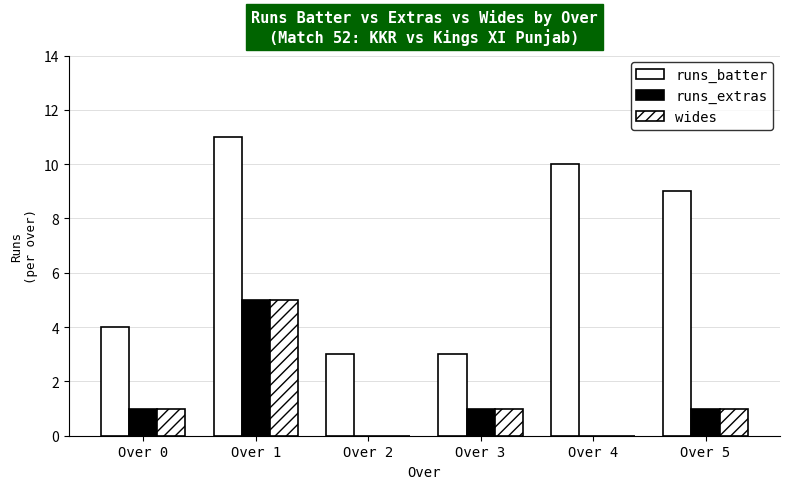

What is the sum of the wides values at Over 2 and Over 3?

1